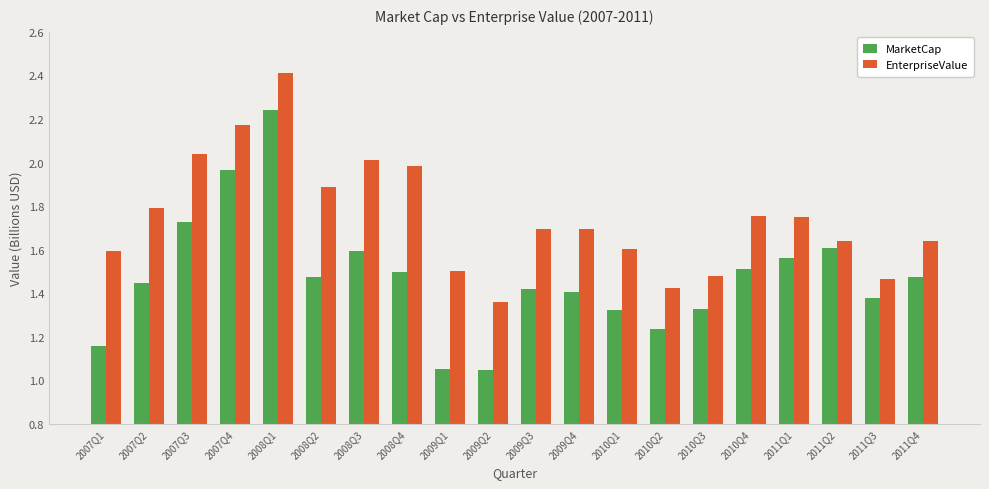

What is the difference between the MarketCap values at 2007Q3 and 2009Q2?

0.7